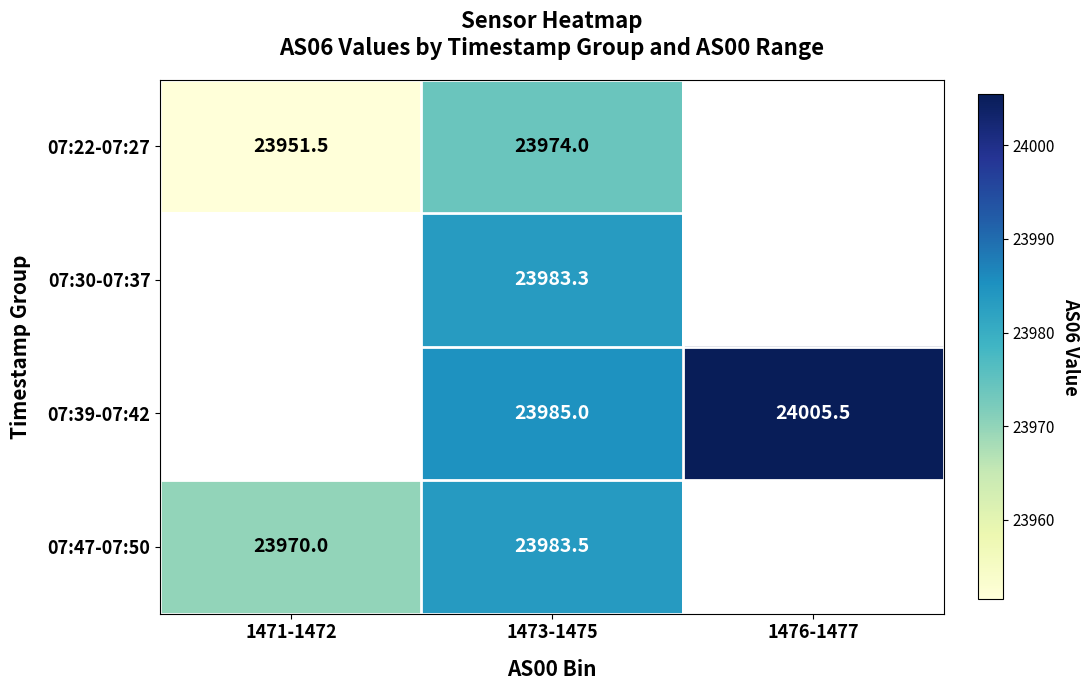

Rank the series at 1473-1475 from highest to lowest value.

07:39-07:42, 07:47-07:50, 07:30-07:37, 07:22-07:27